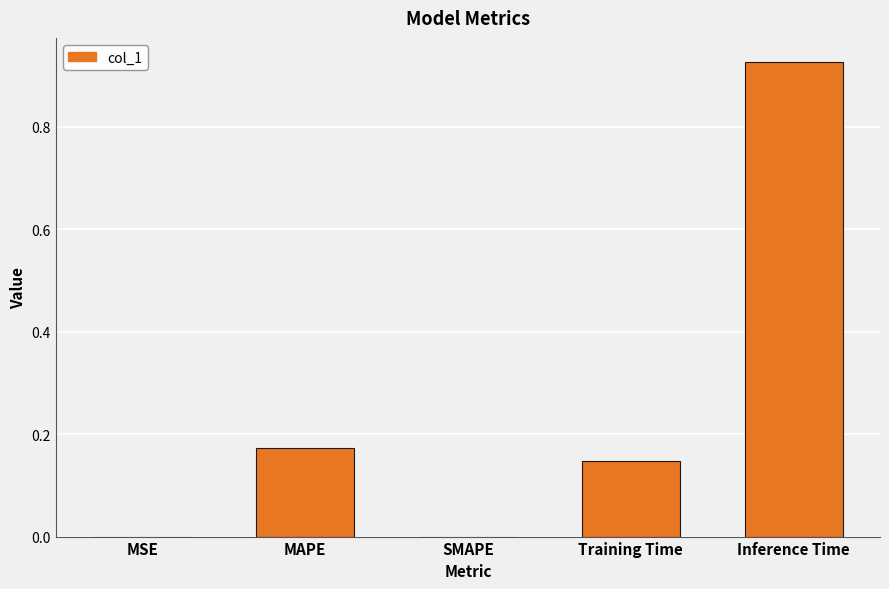

Is it true that the value at MSE is 0.0?

True